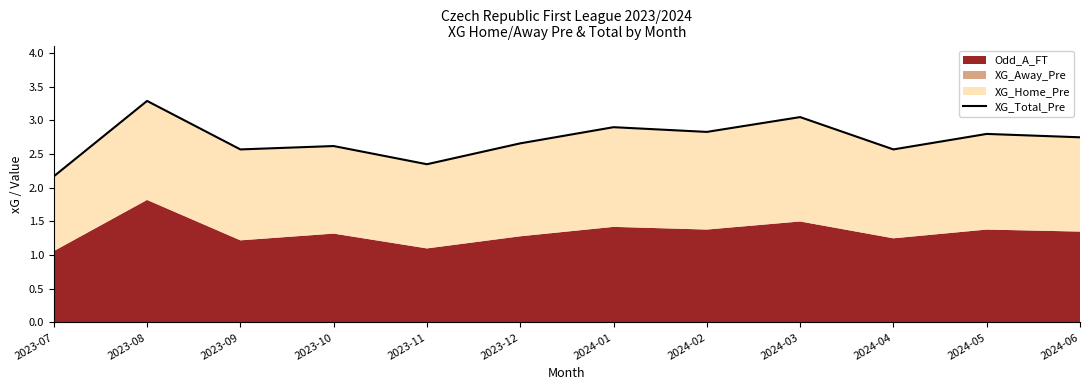

At which category does the chart reach its minimum across all series?

2023-07